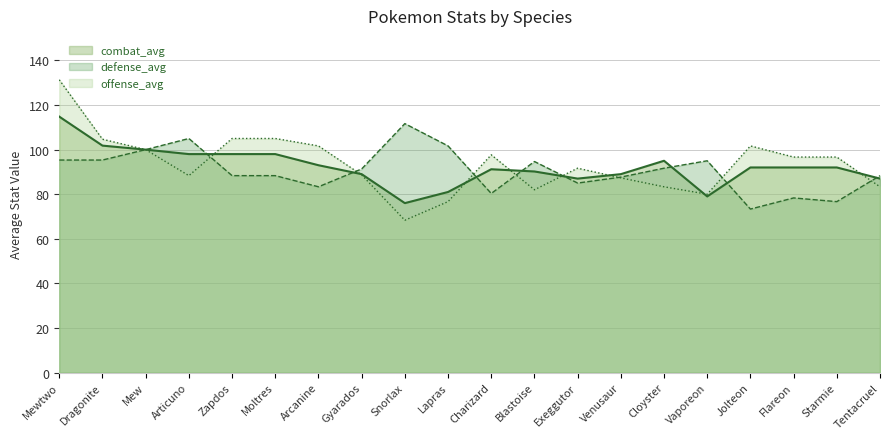

What is the maximum value for offense_avg?

131.3